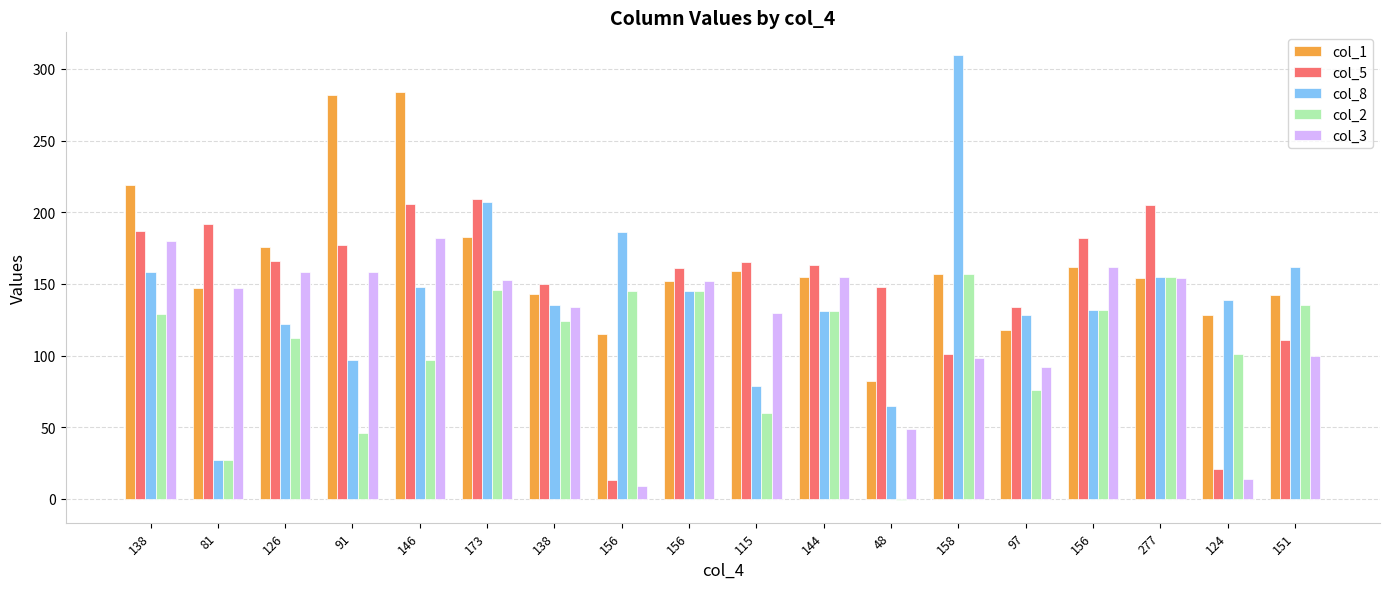

What is the total value across all series at 173?

898